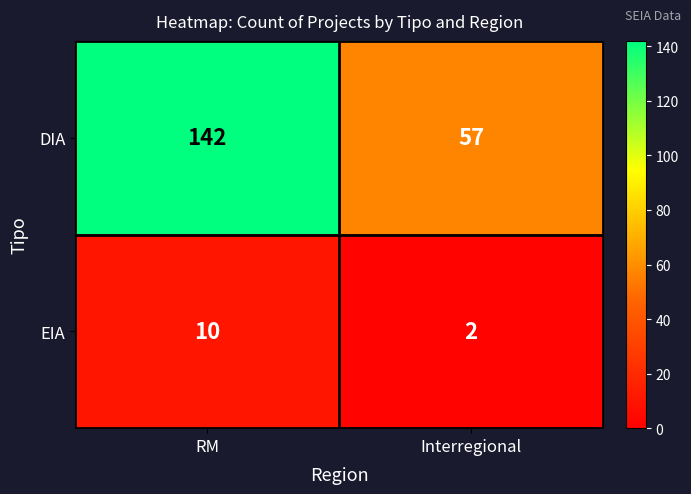

What is the difference between the maximum and minimum values in the DIA series?

85